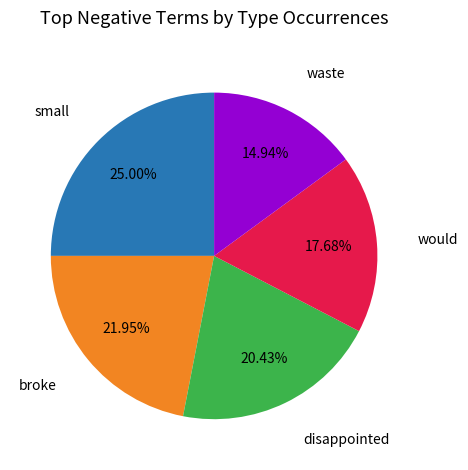

Is there any slice that represents more than half of the pie?

No